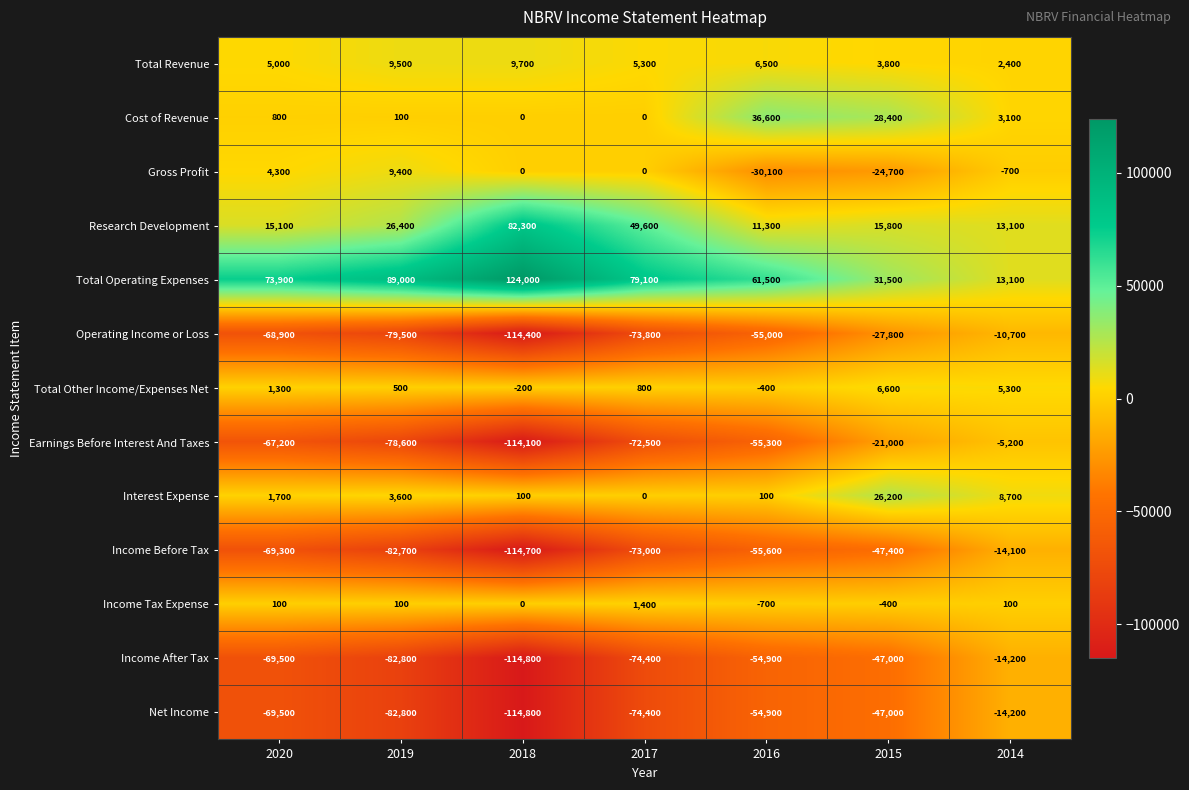

How many categories are shown in the chart?

7